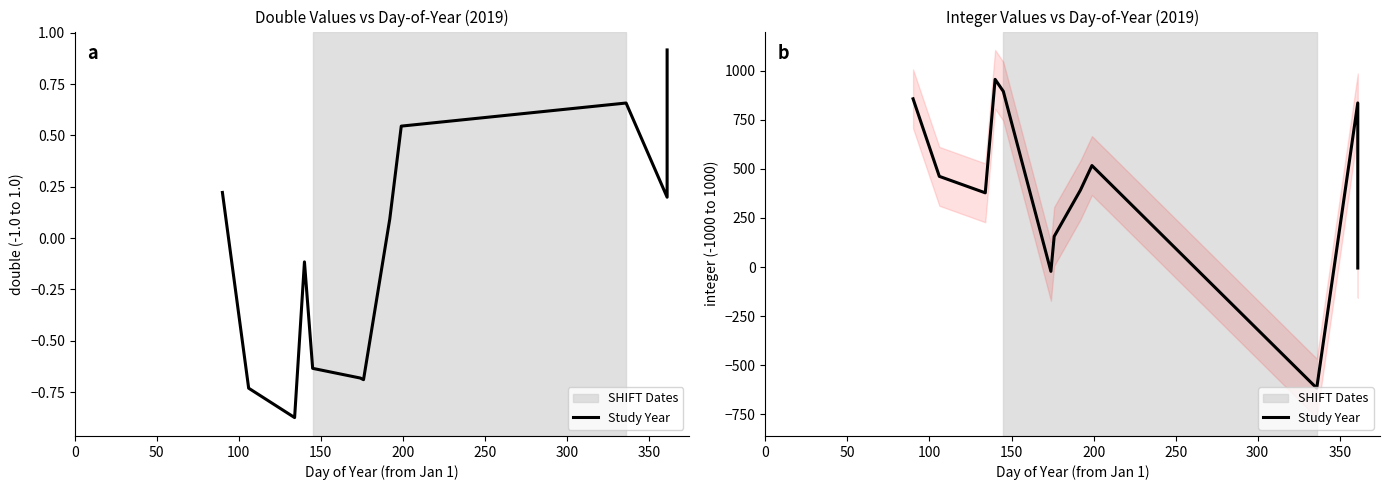

At which label is the value closest to 169?

300